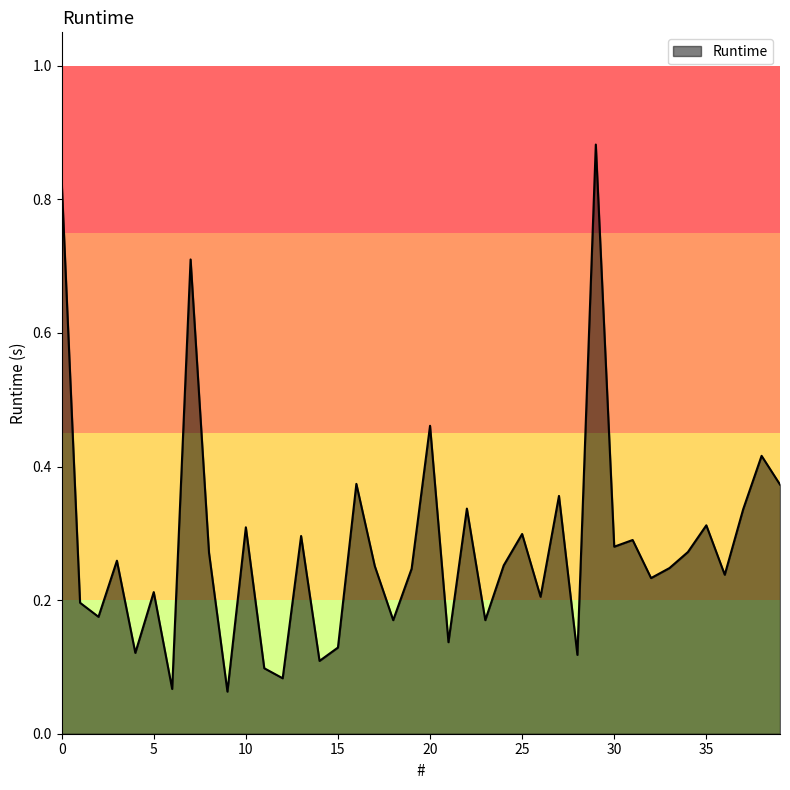

True or false: the data has more than 1 interior local peaks.

True